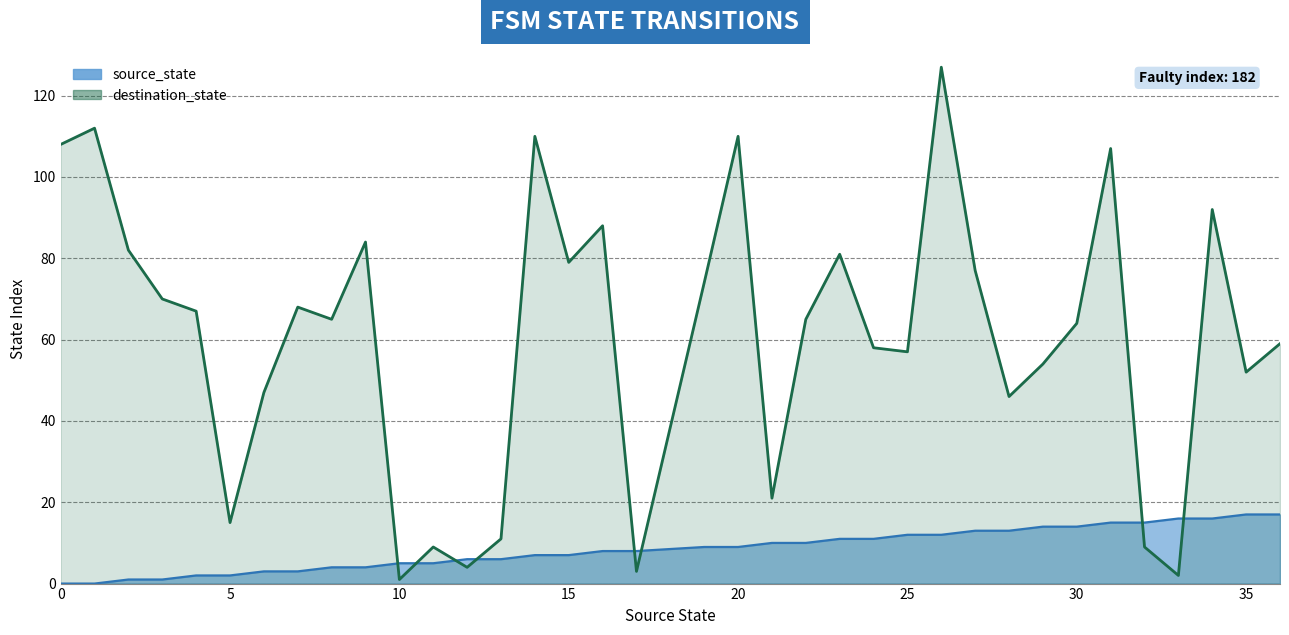

Which series has the widest spread of values?

destination_state